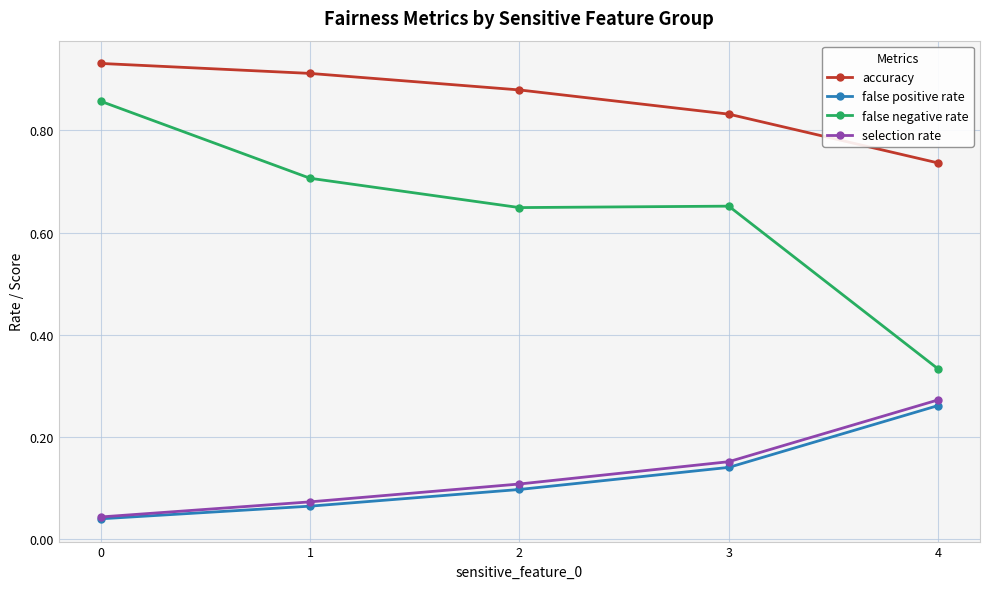

Between 0 and 2, which series saw the biggest shift?

false negative rate